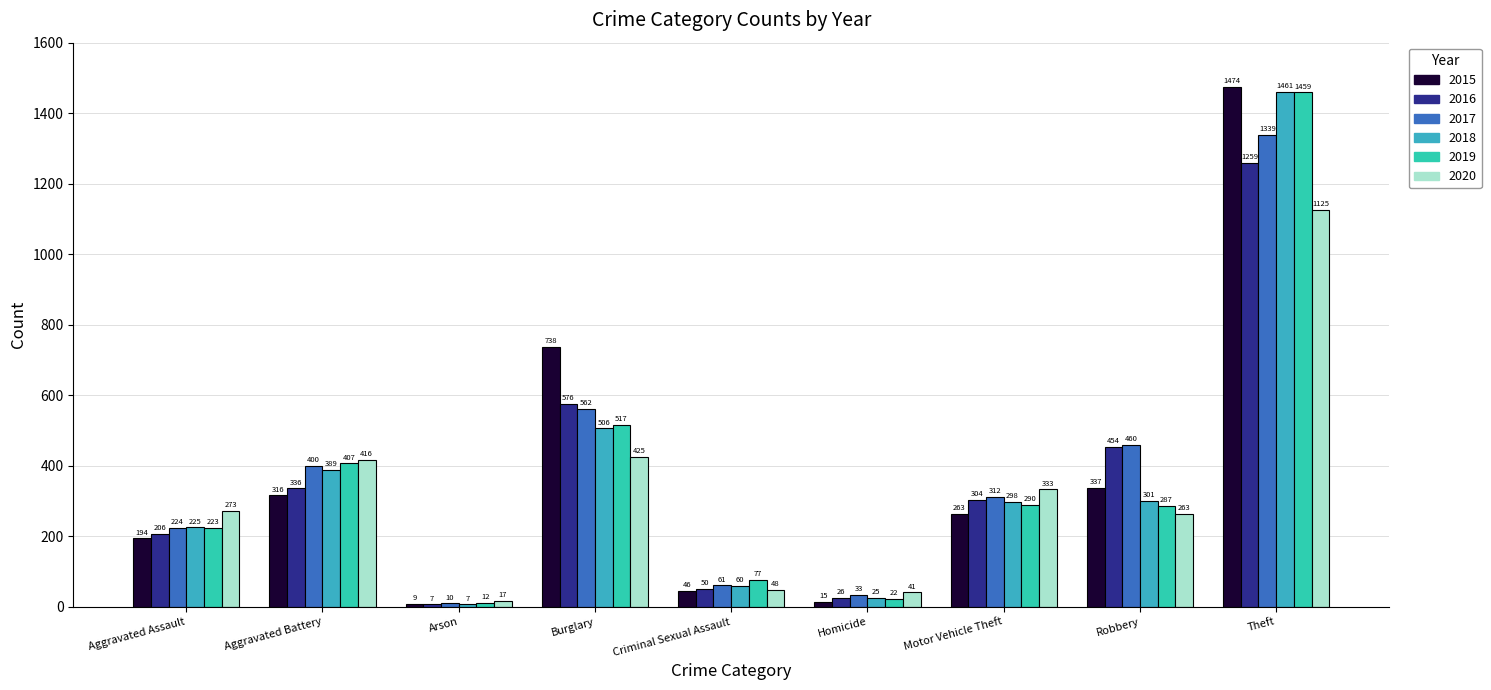

Between Theft and Motor Vehicle Theft, which is larger?

Theft